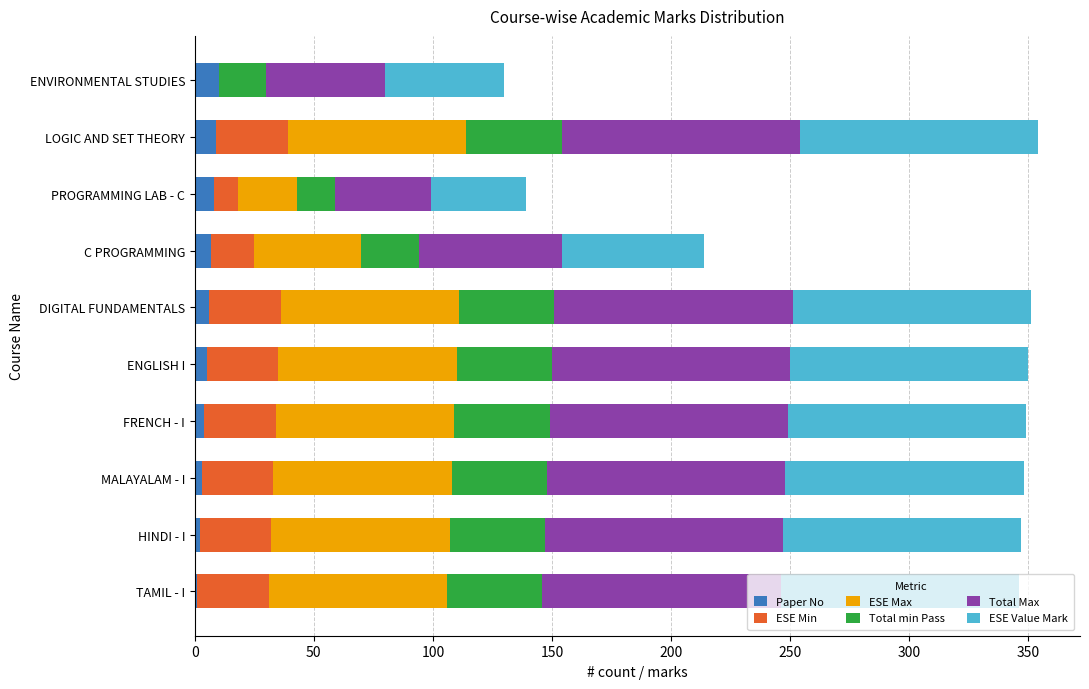

Which series has the largest total across all categories?

Total Max